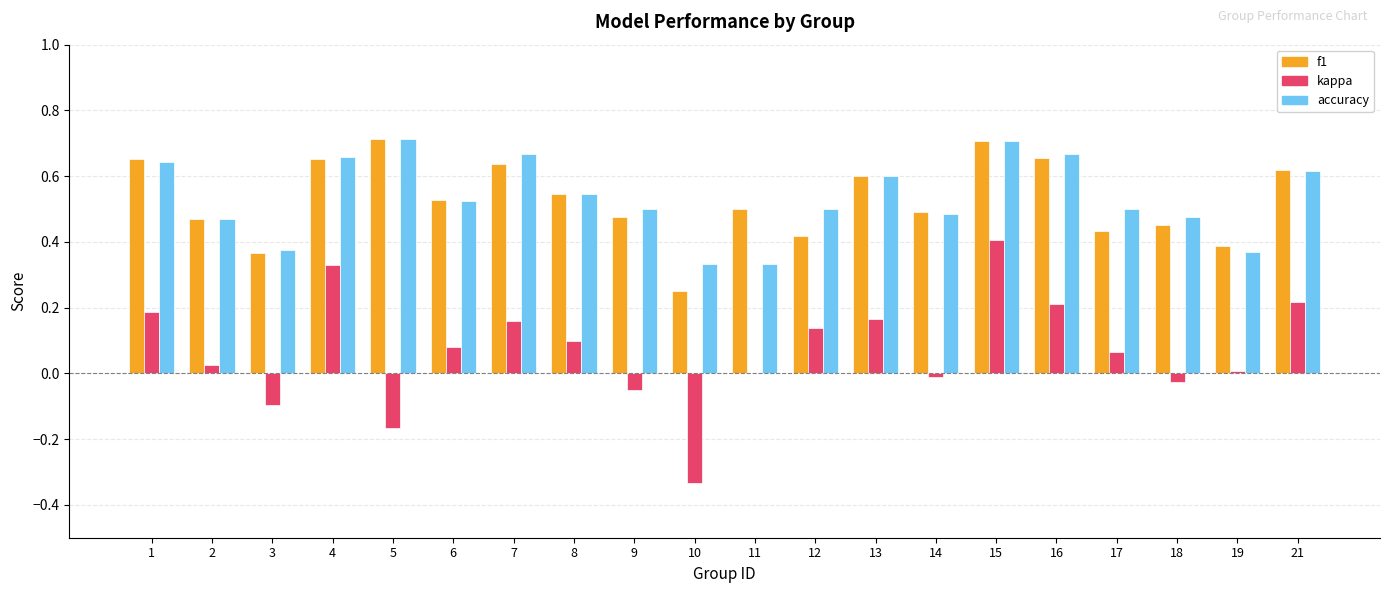

What is the sum of all f1 values?

10.6